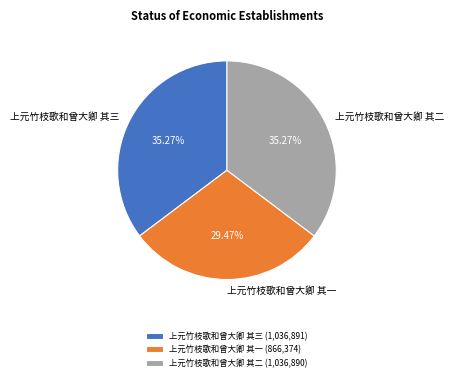

The 上元竹枝歌和曾大卿 其三 slice represents 35% of the pie. True or false?

True